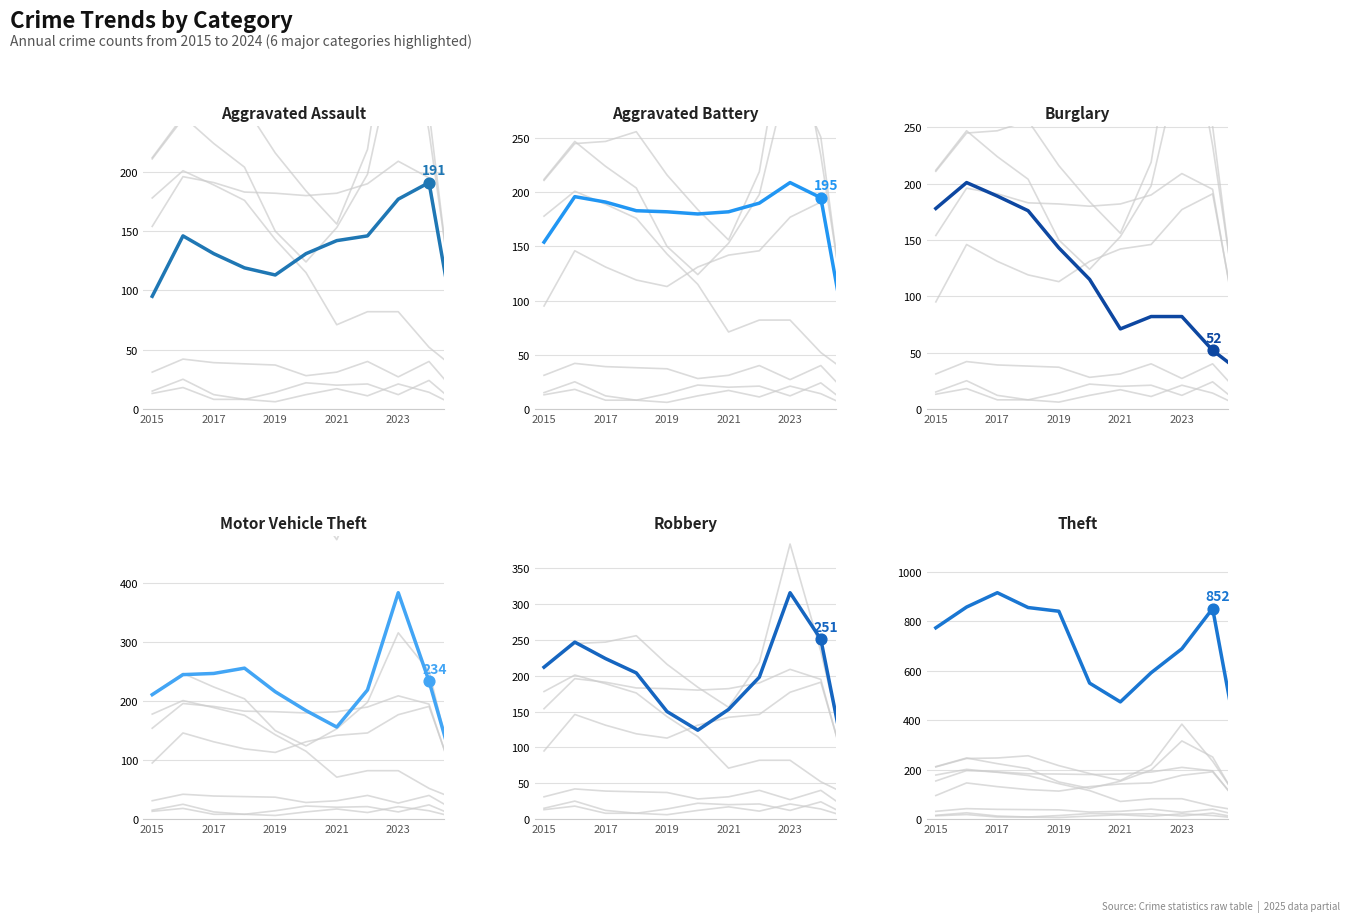

At how many categories does at least one series exceed 805?

5